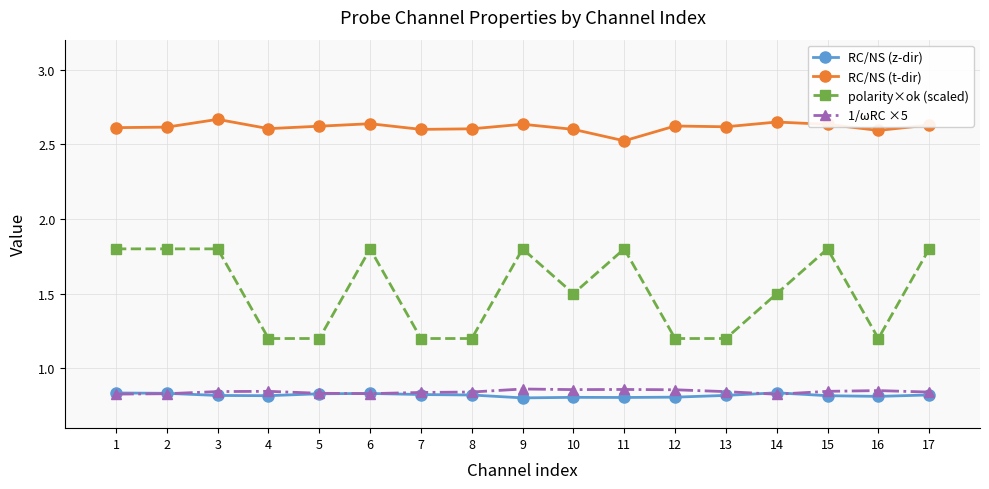

What is the lowest value of the polarity×ok (scaled) series?

1.2